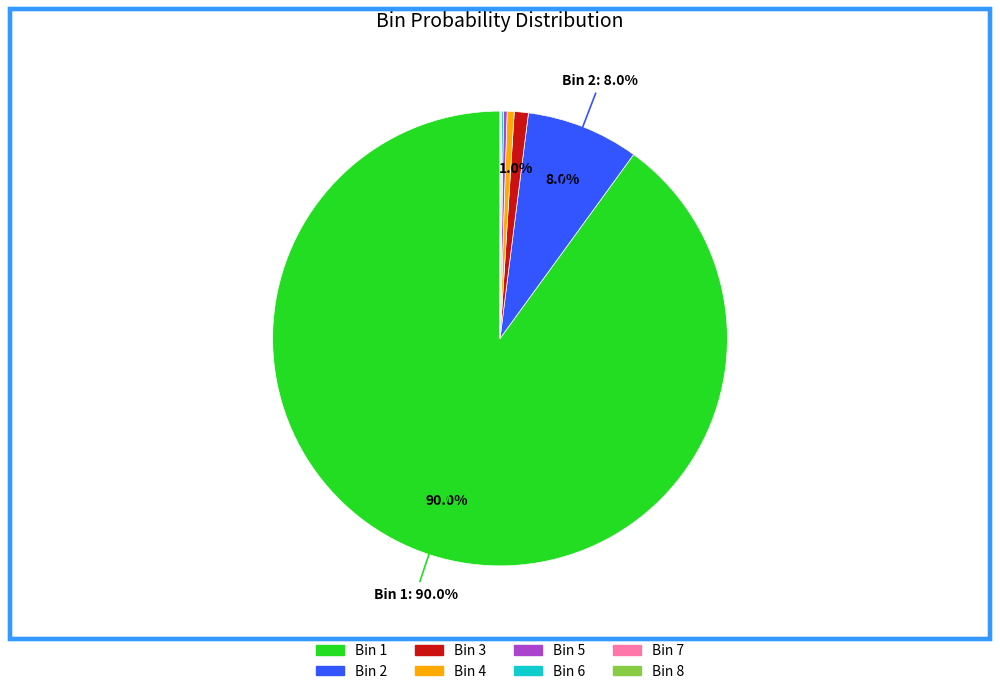

Is there a majority slice in this chart?

Yes